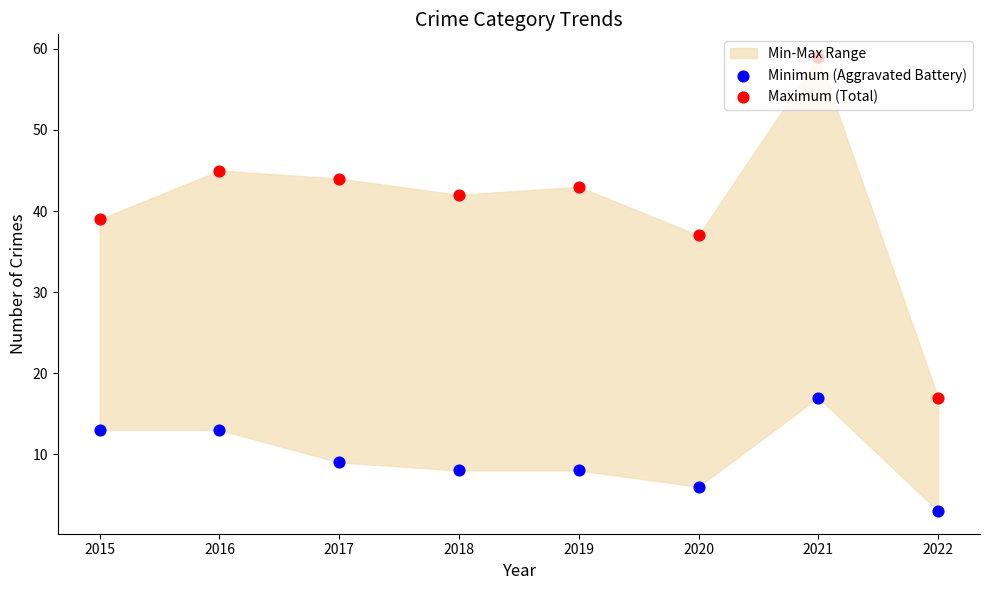

Which series has the largest total across all categories?

Maximum (Total)